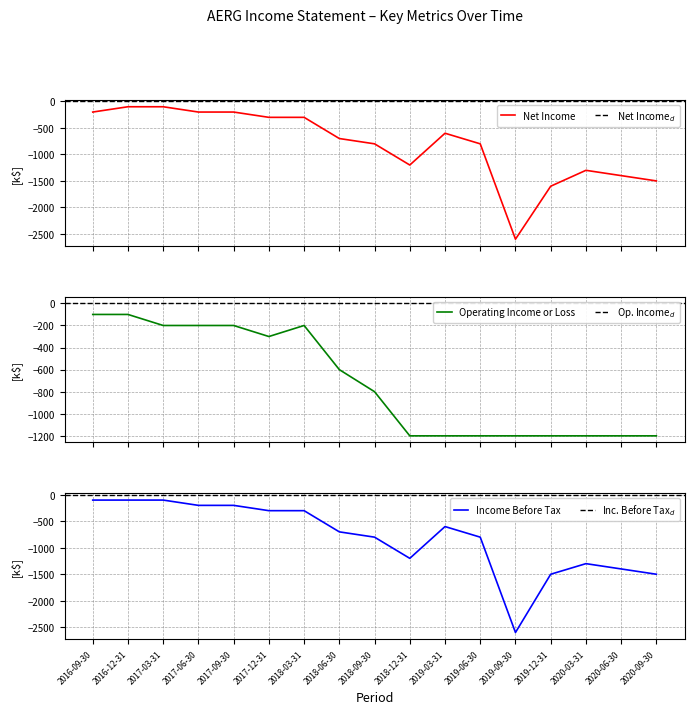

What is the smallest value displayed?

-2600